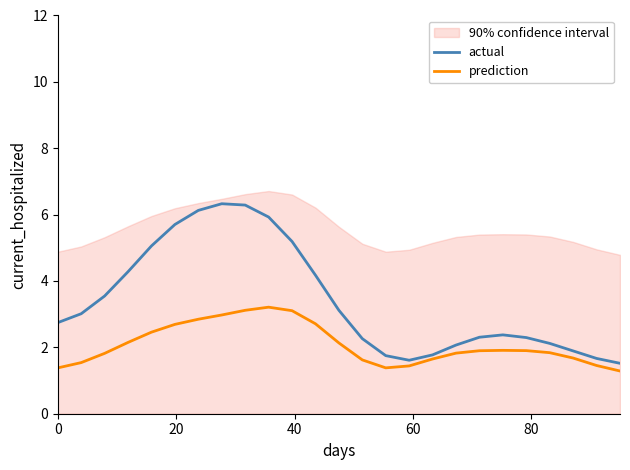

What is the highest value of the actual series?

6.3